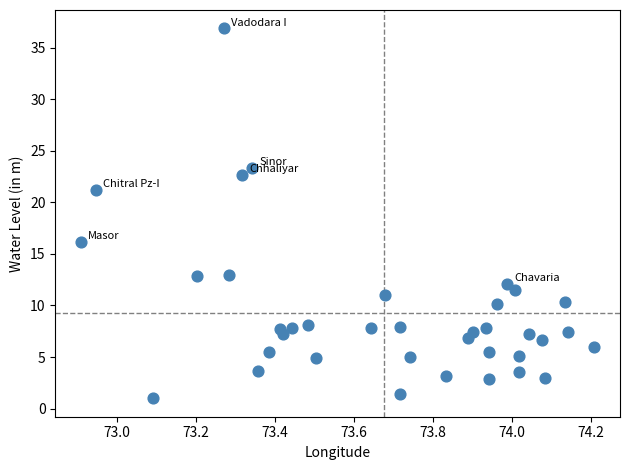

What Y value in the scatter plot is closest to 18?

16.2